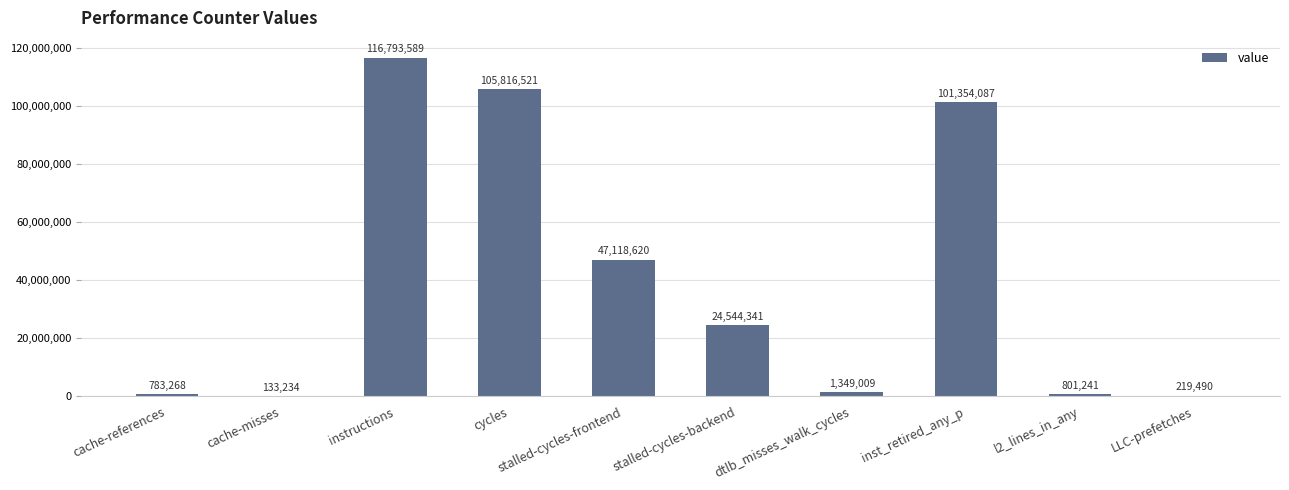

What is the greatest value displayed?

116793589